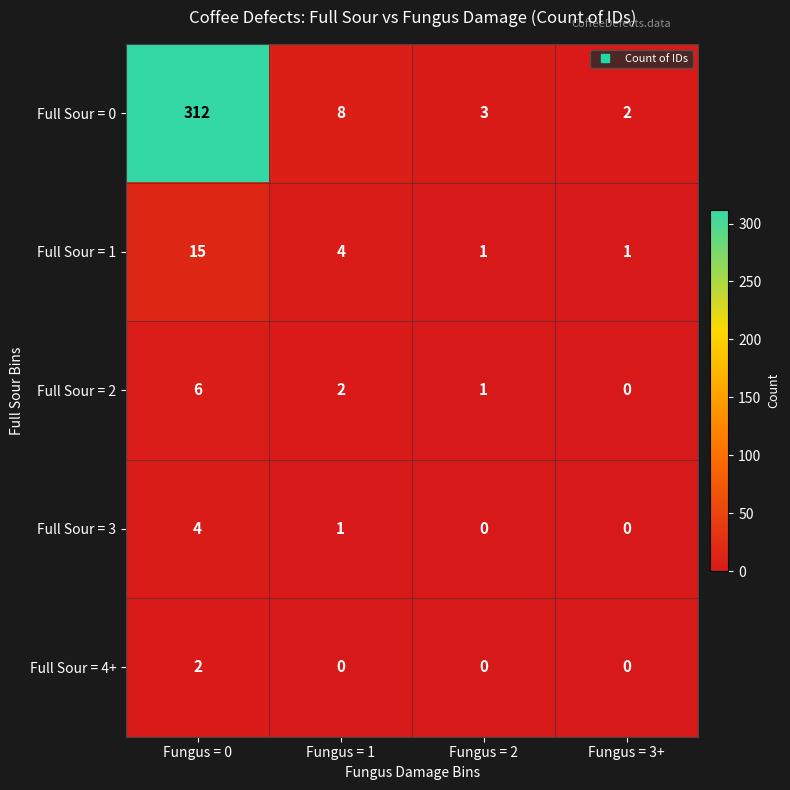

Reading left to right, list all the values displayed in this chart.

Full Sour = 0: Fungus = 0=312	Fungus = 1=8	Fungus = 2=3	Fungus = 3+=2
Full Sour = 1: Fungus = 0=15	Fungus = 1=4	Fungus = 2=1	Fungus = 3+=1
Full Sour = 2: Fungus = 0=6	Fungus = 1=2	Fungus = 2=1	Fungus = 3+=0
Full Sour = 3: Fungus = 0=4	Fungus = 1=1	Fungus = 2=0	Fungus = 3+=0
Full Sour = 4+: Fungus = 0=2	Fungus = 1=0	Fungus = 2=0	Fungus = 3+=0